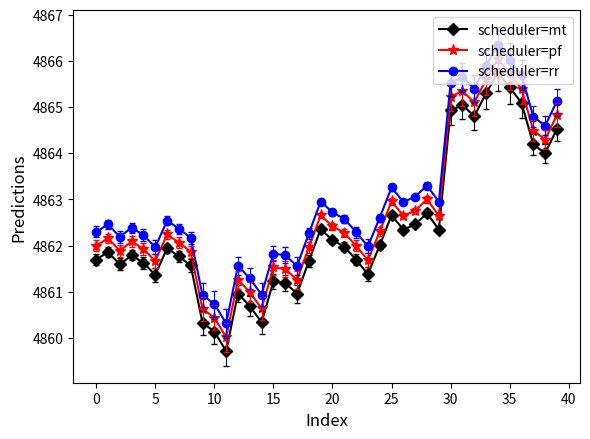

What is the difference between the second highest and minimum values in the scheduler=rr series?

5.7